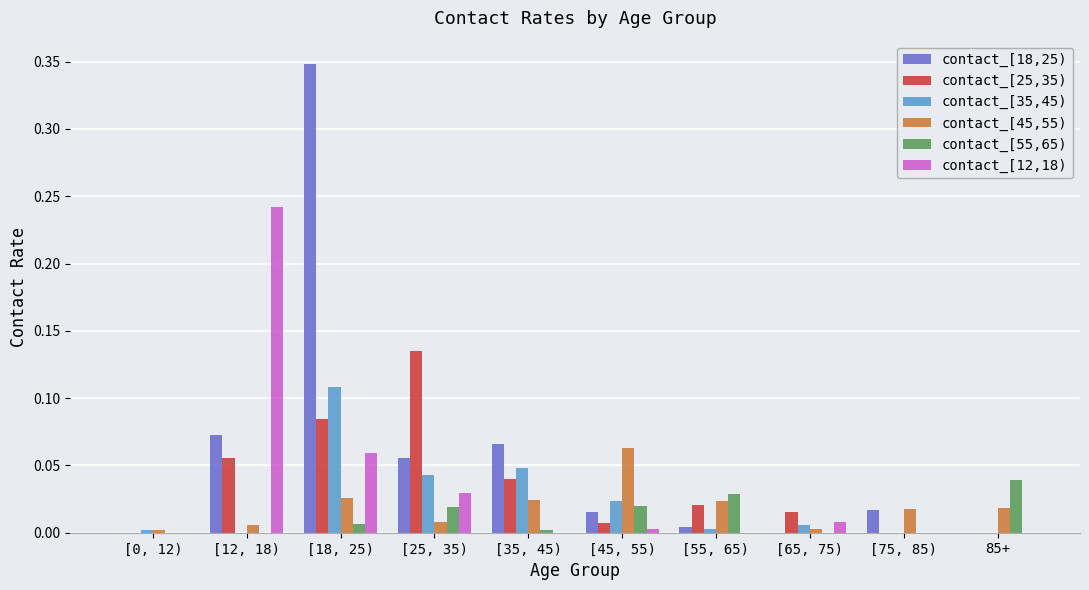

True or false: contact_[18,25) has a value of 0.0 at [0, 12).

True